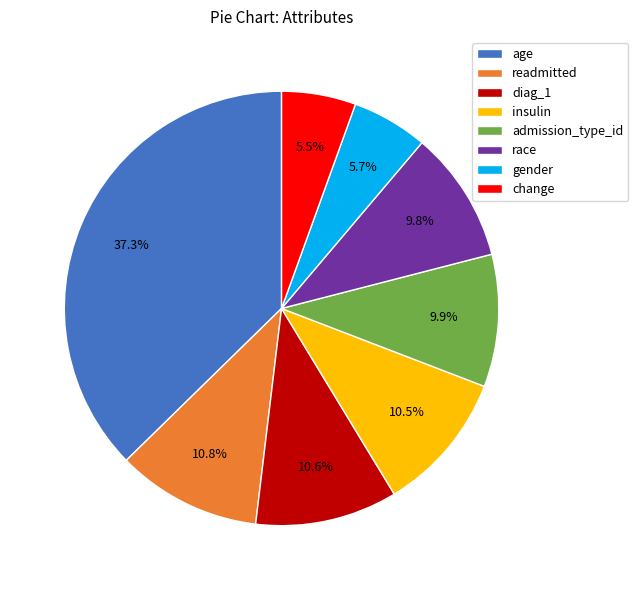

To the nearest percent, what is the difference between the diag_1 and gender slice percentages?

5%